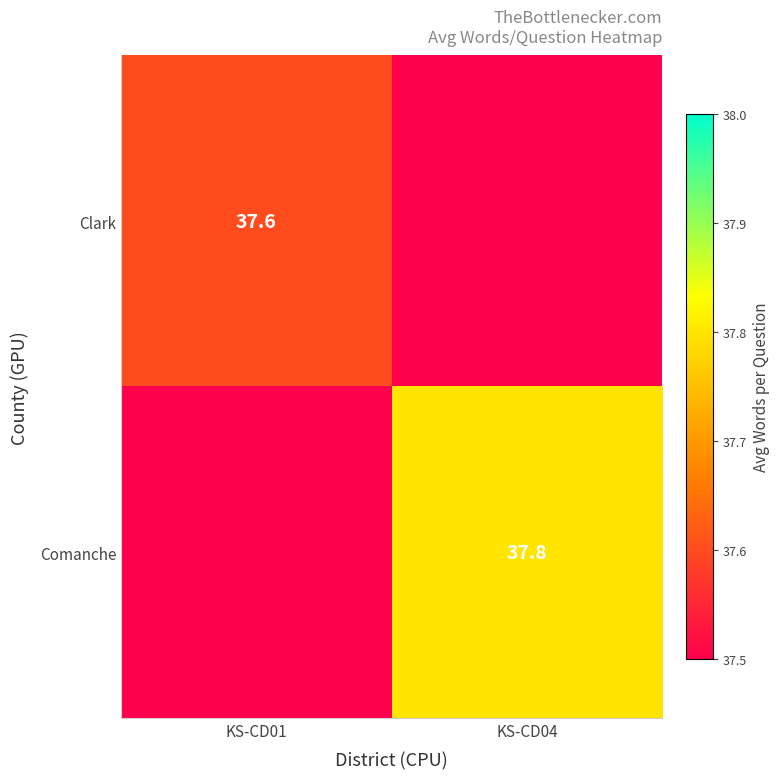

How many categories are shown in the chart?

2